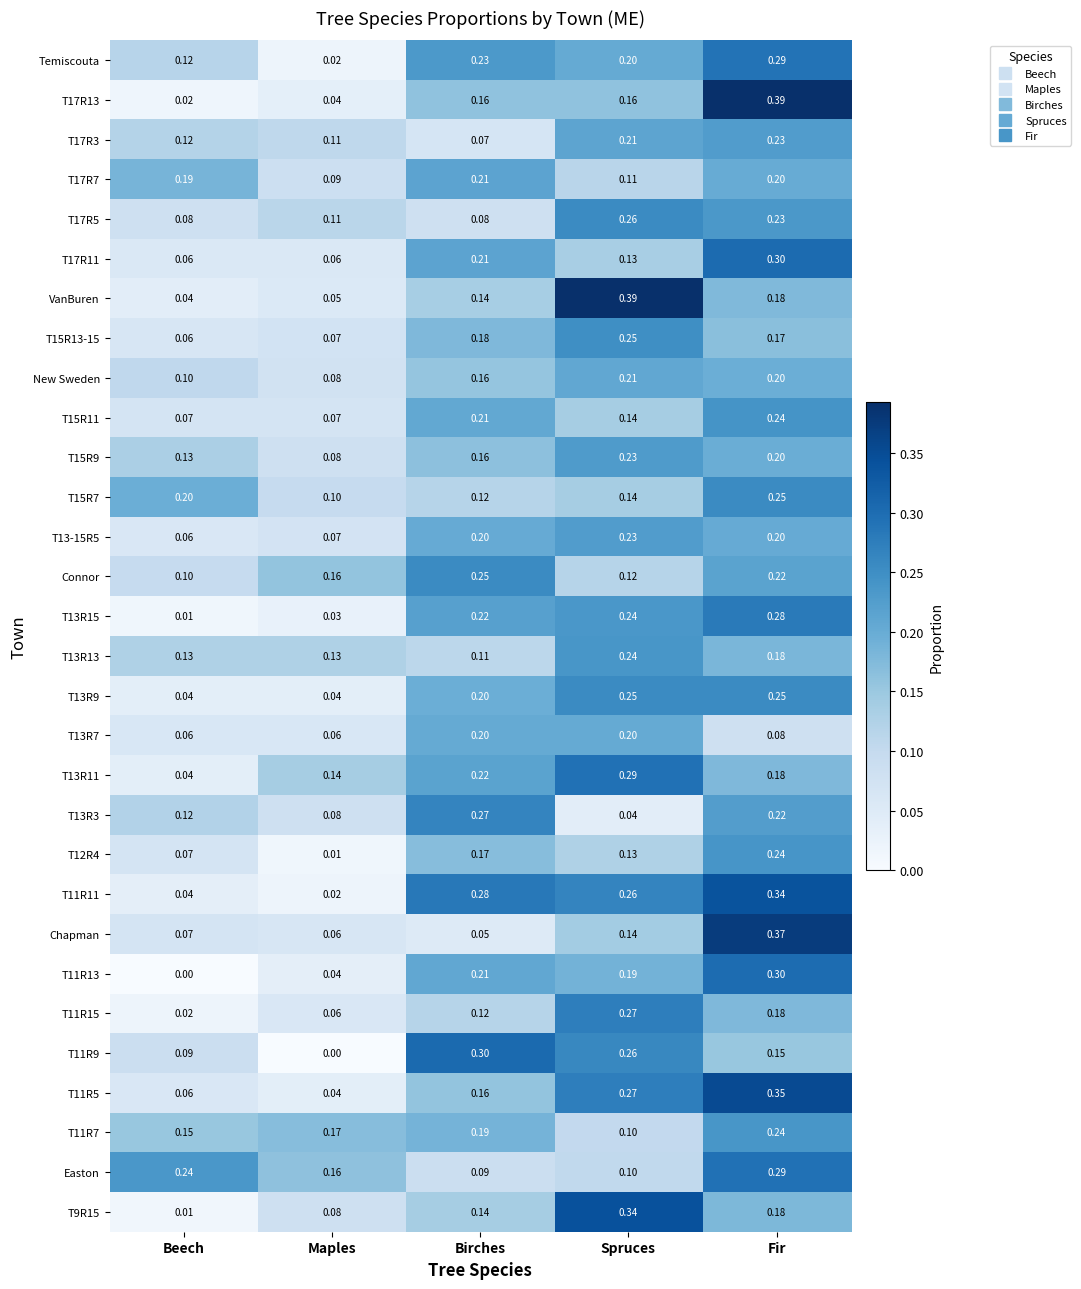

At which label is T17R7 closest to 0?

Maples